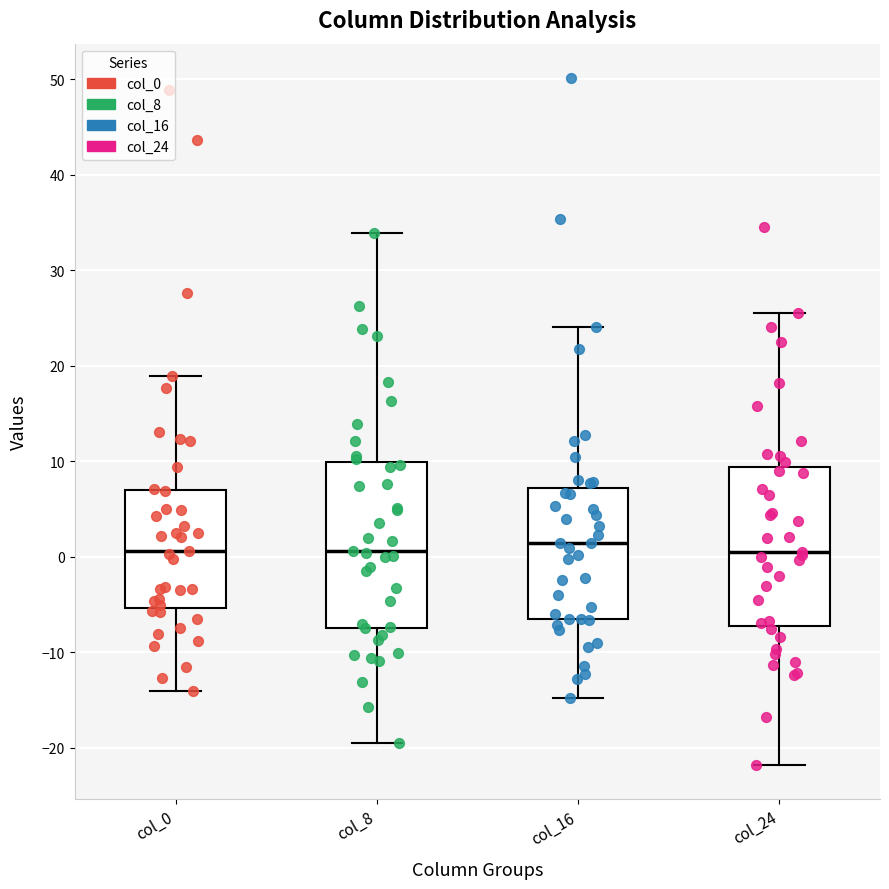

Reading left to right, transcribe this box plot: for each box, give where its median line is, the range the box spans, and where its two whiskers end, as read against the y-axis. The values are not printed on the chart, so give them approximately, as read against the axis.

col_0: median 1, box -5 to 7, whiskers -14 to 19
col_8: median 1, box -7 to 10, whiskers -20 to 34
col_16: median 1, box -6 to 7, whiskers -15 to 24
col_24: median 1, box -7 to 9, whiskers -22 to 26